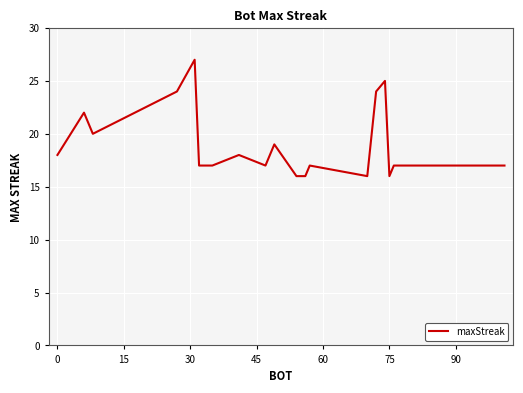

What is the sum of all values?

380